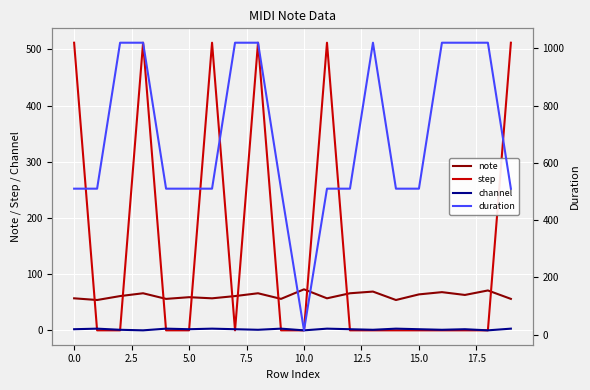

How many data points in step are above 0?

6